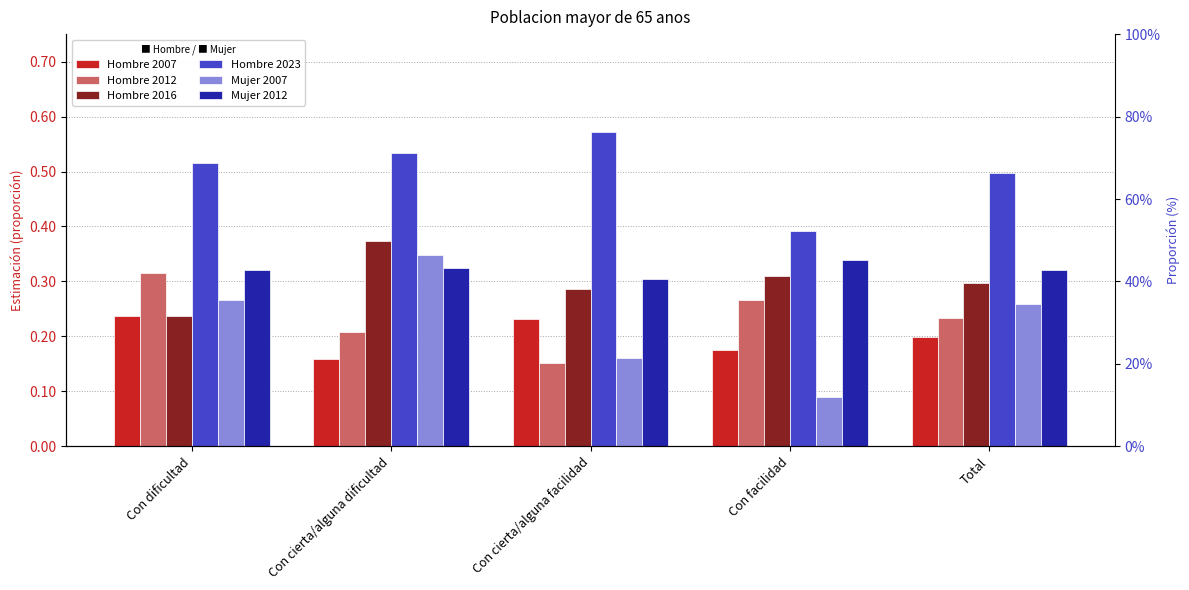

Rank the categories by Hombre 2016 value from highest to lowest.

Con cierta/alguna dificultad, Con facilidad, Total, Con cierta/alguna facilidad, Con dificultad